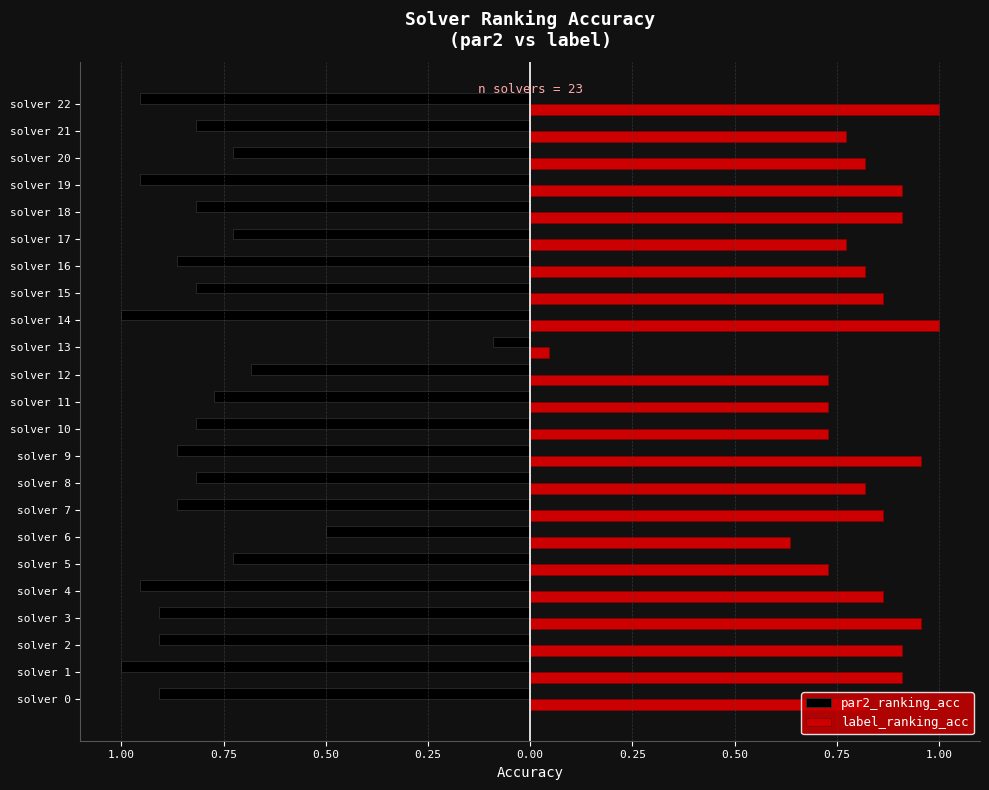

At which label is par2_ranking_acc closest to 0?

solver 13